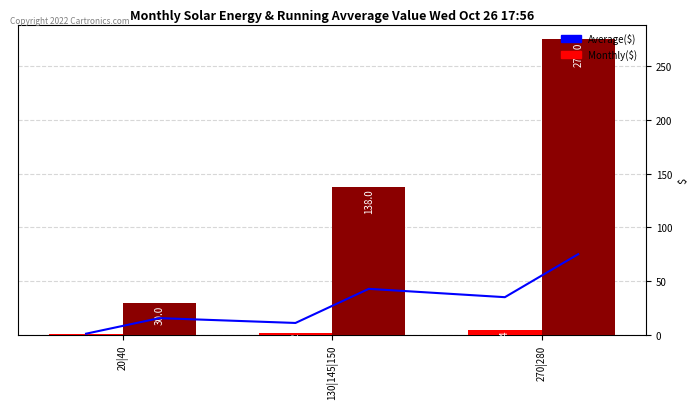

Reading left to right, what are all the values shown in this chart?

physicalSector: 1	2	4
Azimute_Median: 30	138	275